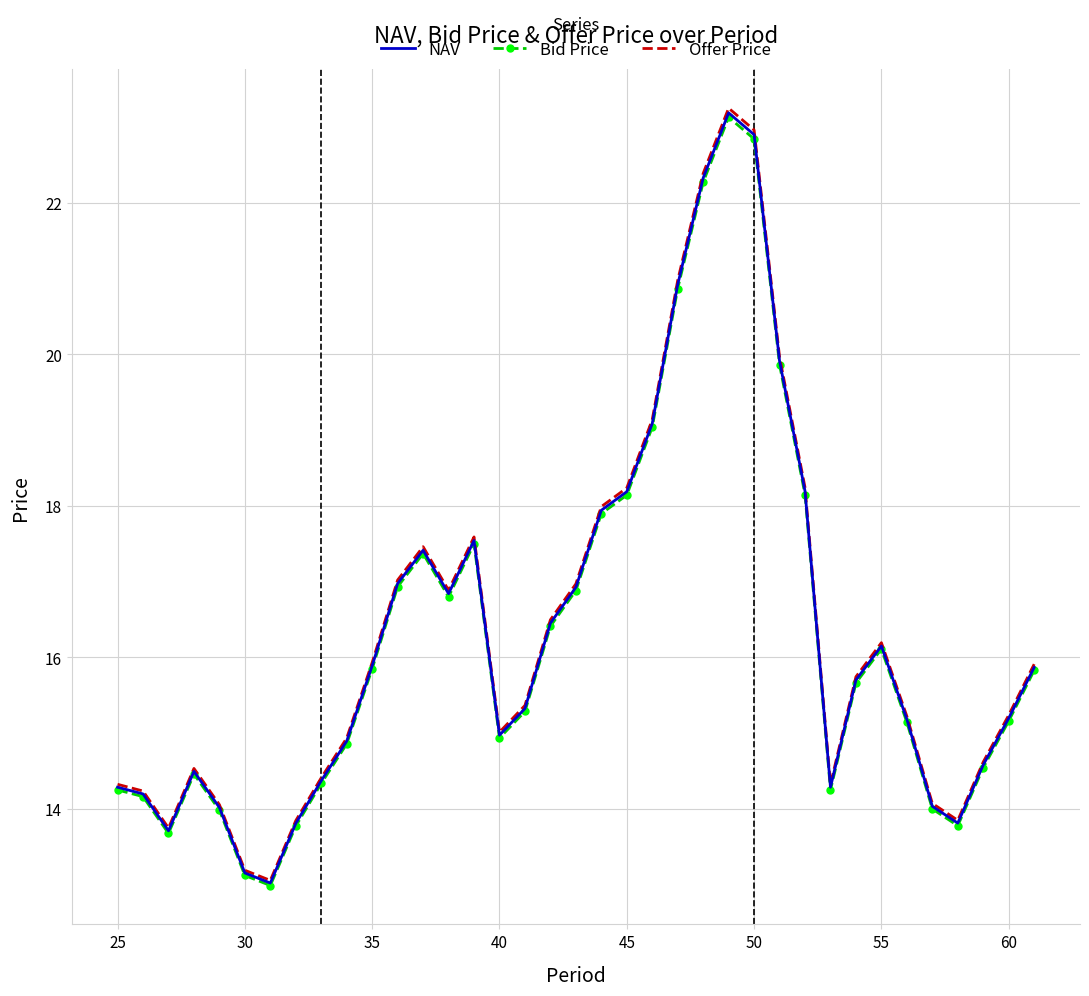

What is the value of the Offer Price point at the 27th from the left?

20.0